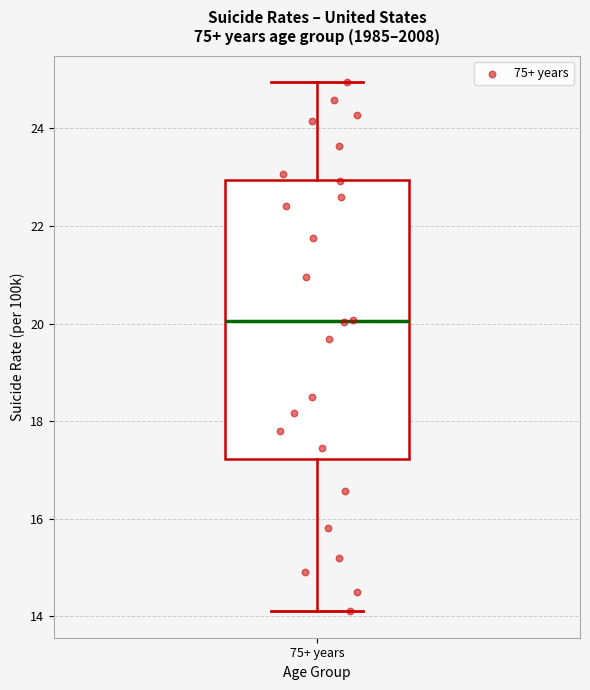

Where does the upper whisker of the box for 75+ years end on the y-axis? The values are not printed on the chart, so give them approximately, as read against the axis.

25.0